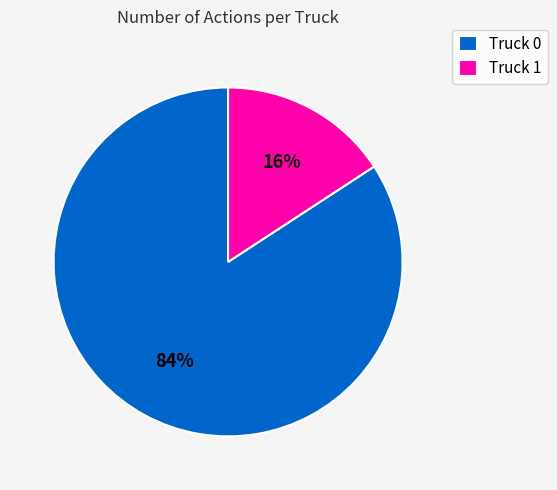

Count the number of slices in the pie.

2